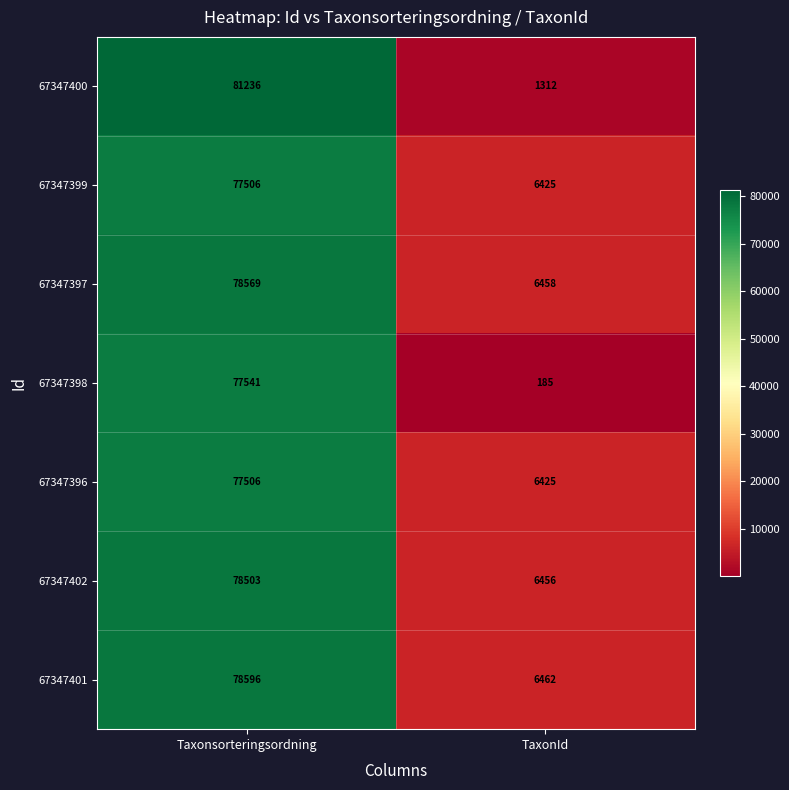

Which series has the largest range (max minus min)?

67347400